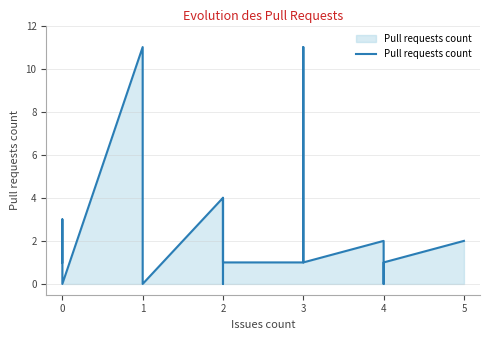

How many distinct data groups are displayed?

1